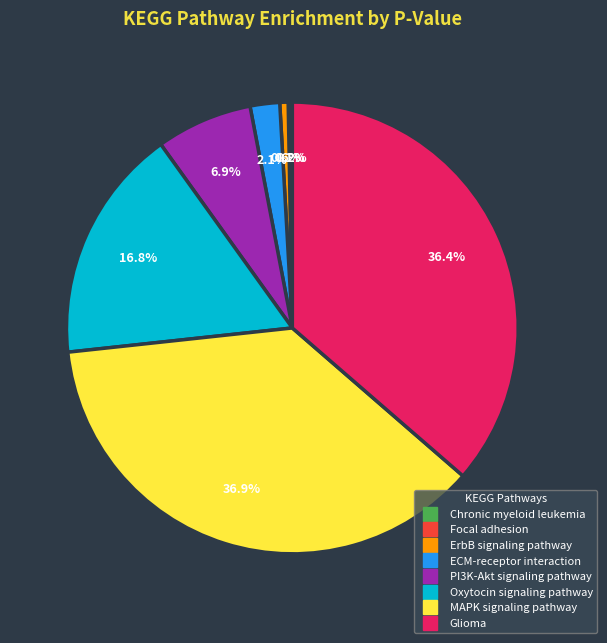

To the nearest percent, what portion does Oxytocin signaling pathway represent?

17%